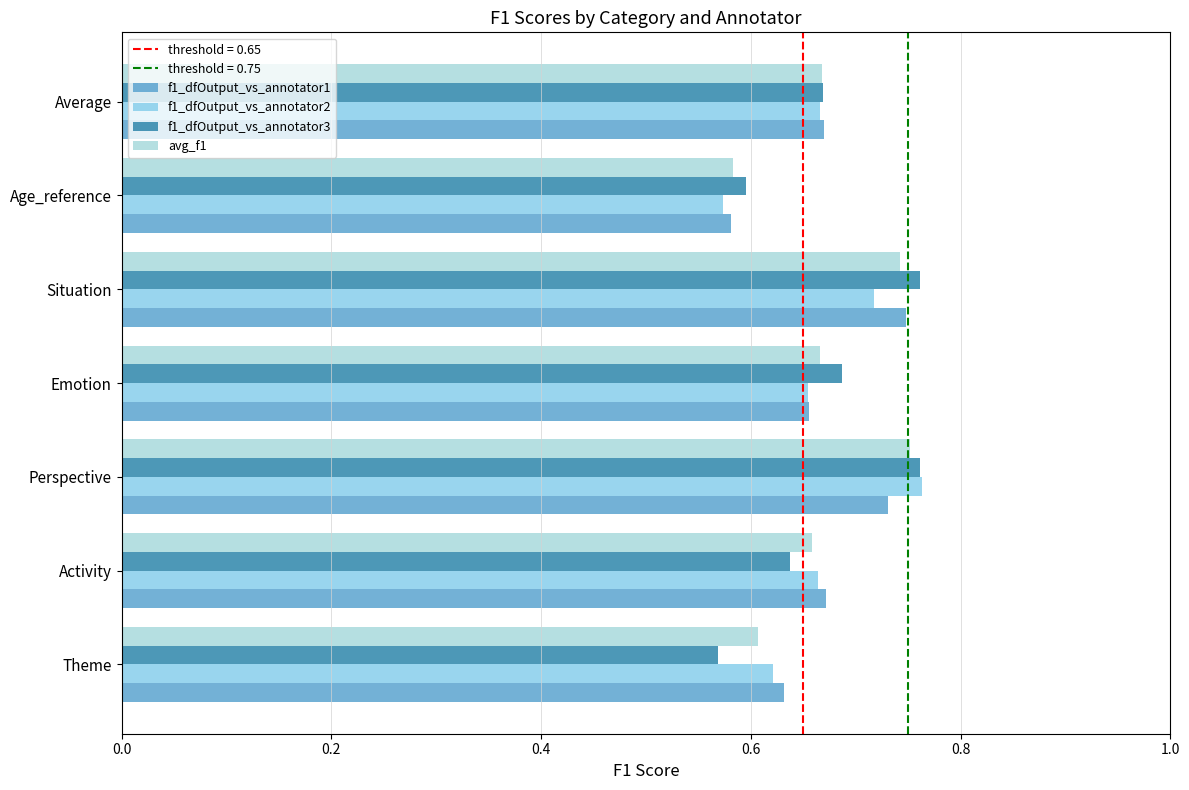

How many series are shown in this chart?

4